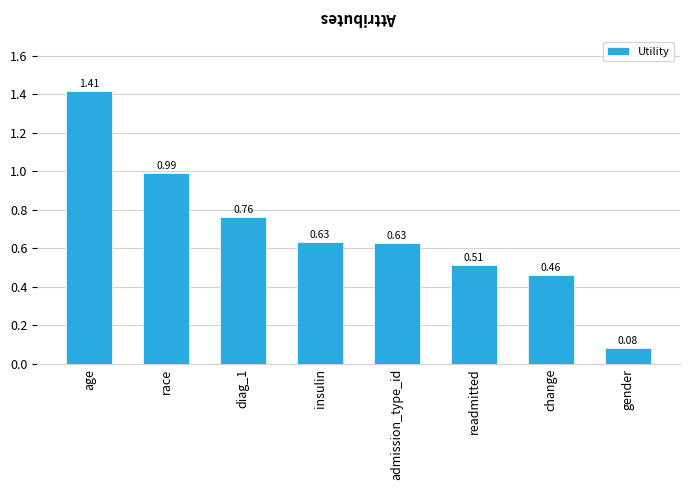

What is the label of the 3rd bar from the right?

readmitted